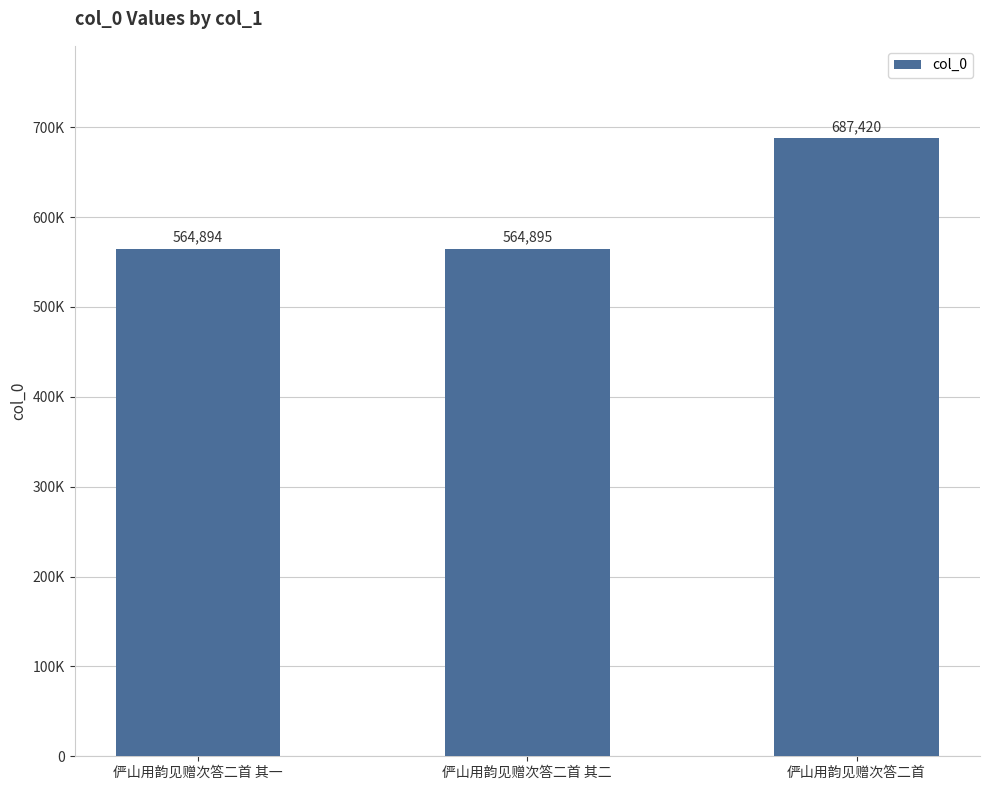

What is the sum of all values?

1817209